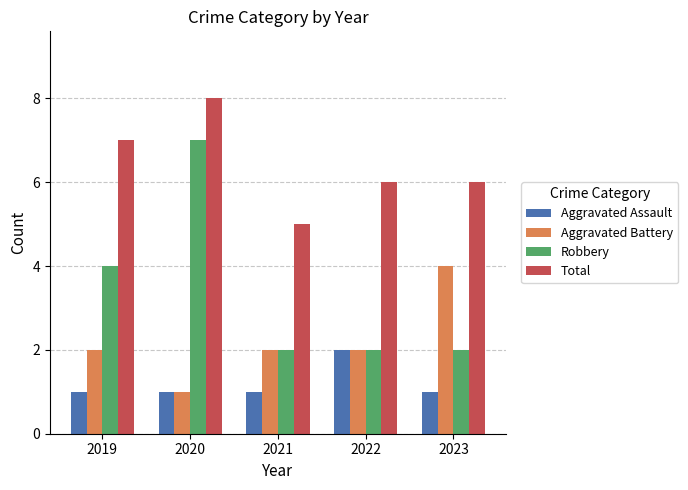

Reading left to right, extract all data points from this chart.

Aggravated Assault: 1	1	1	2	1
Aggravated Battery: 2	1	2	2	4
Robbery: 4	7	2	2	2
Total: 7	8	5	6	6